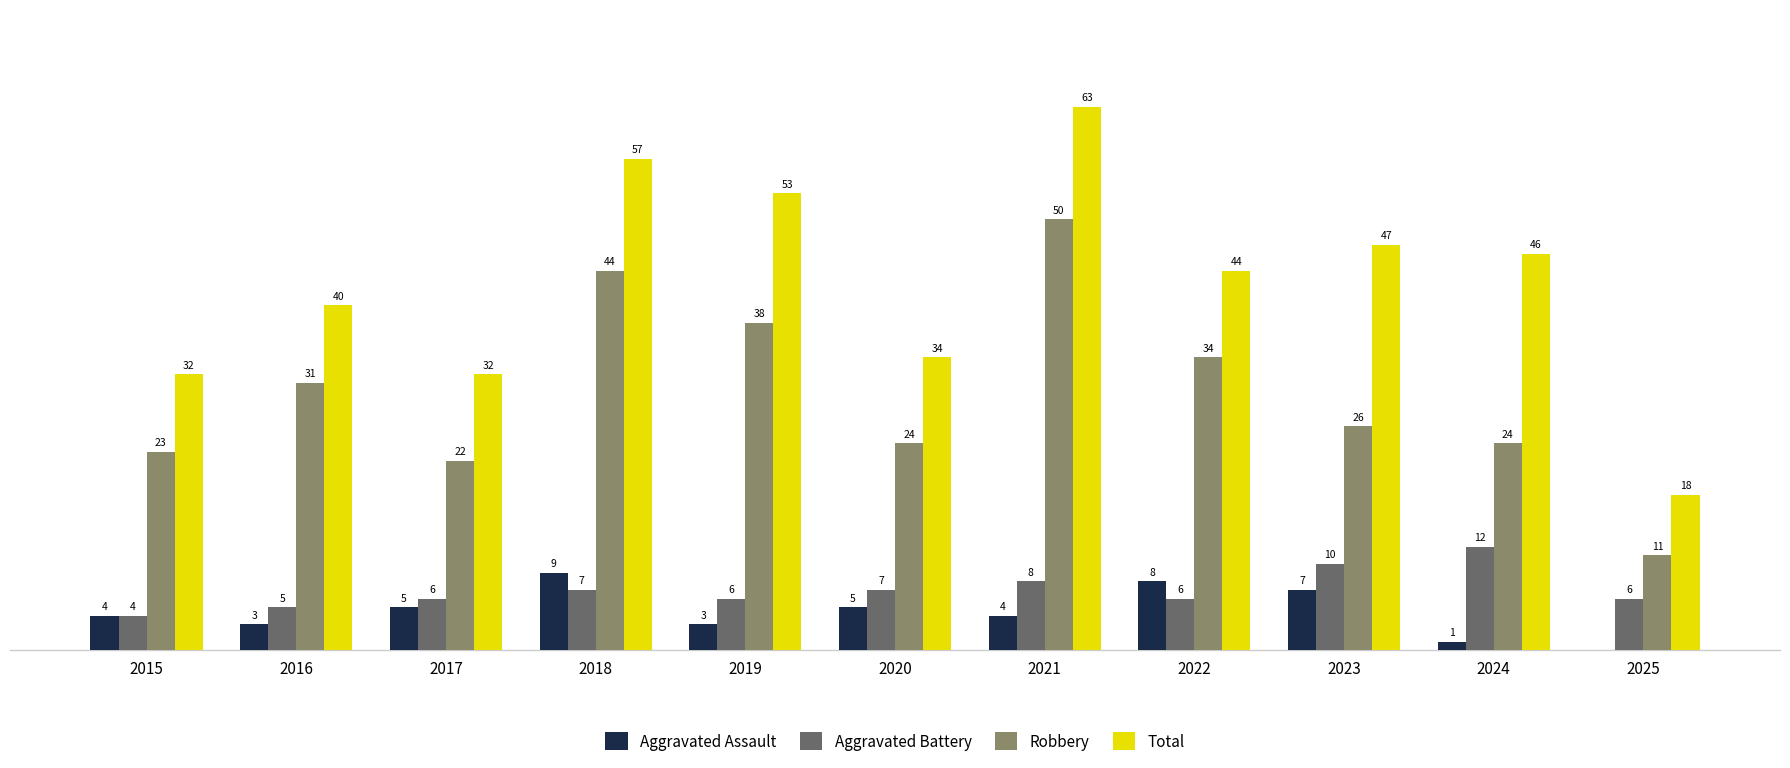

Between 2016 and 2018, which series saw the biggest shift?

Total